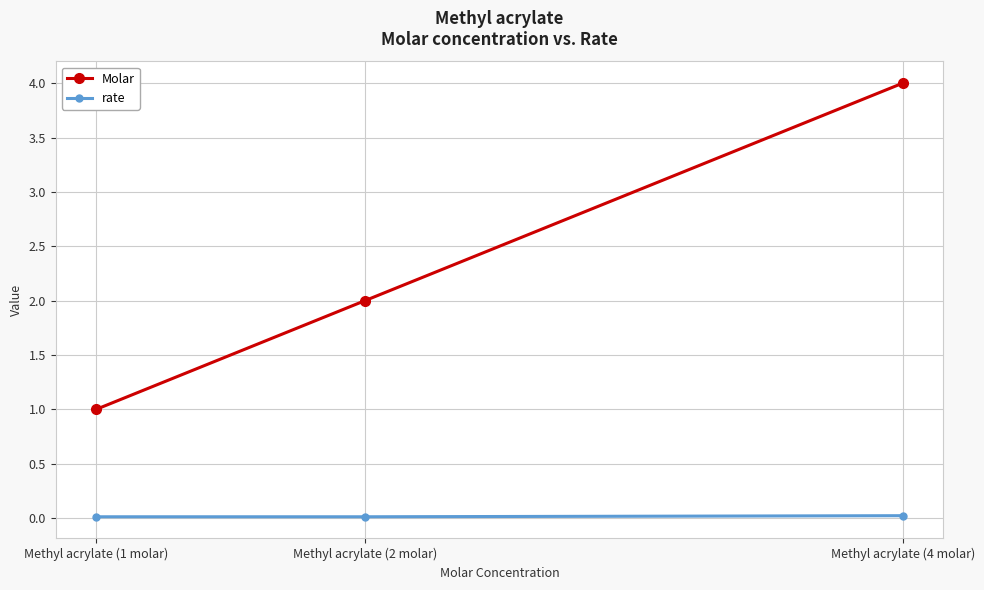

What is the label of the 1st point from the left?

Methyl acrylate (1 molar)